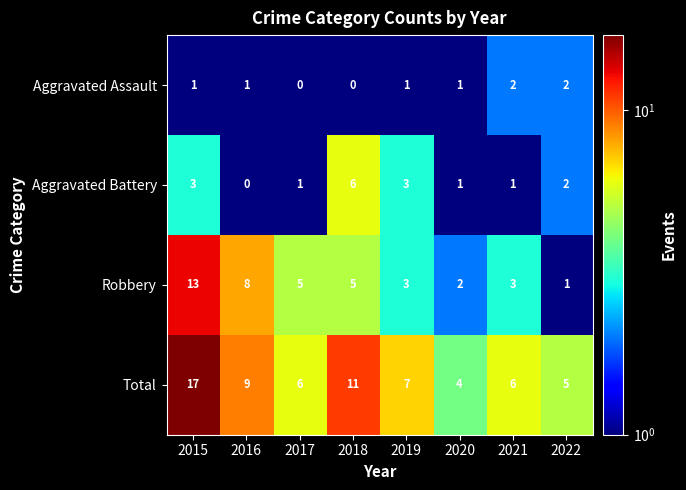

Count the number of data series in this chart.

4